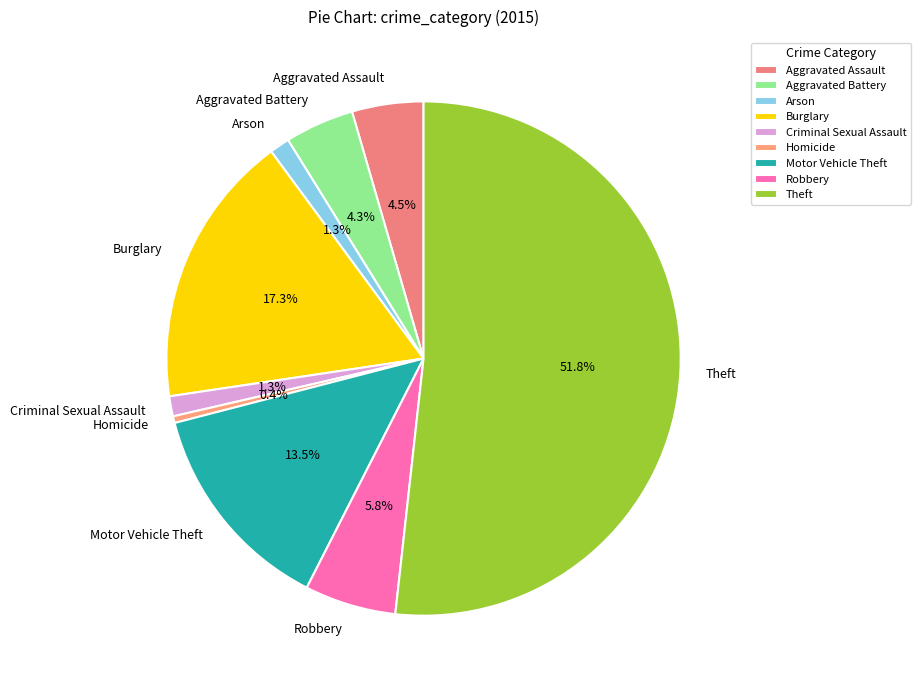

How many segments does this pie chart have?

9